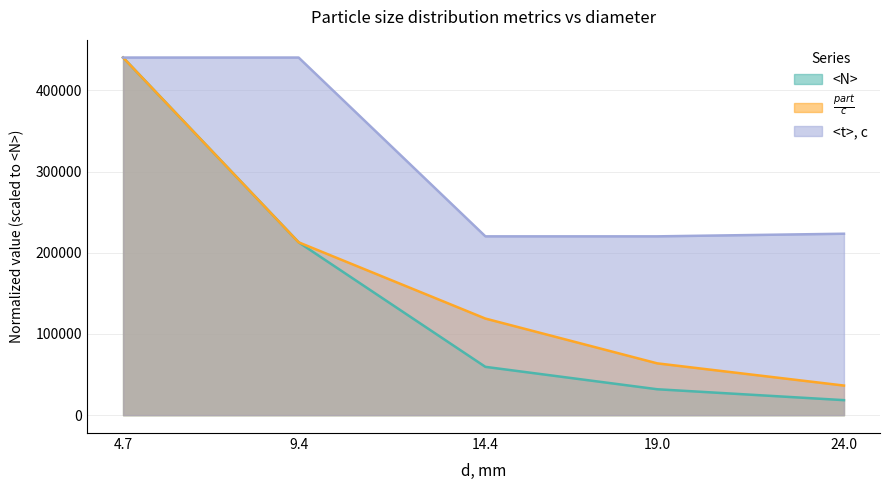

Read the <N> value at 4.7.

440316.0